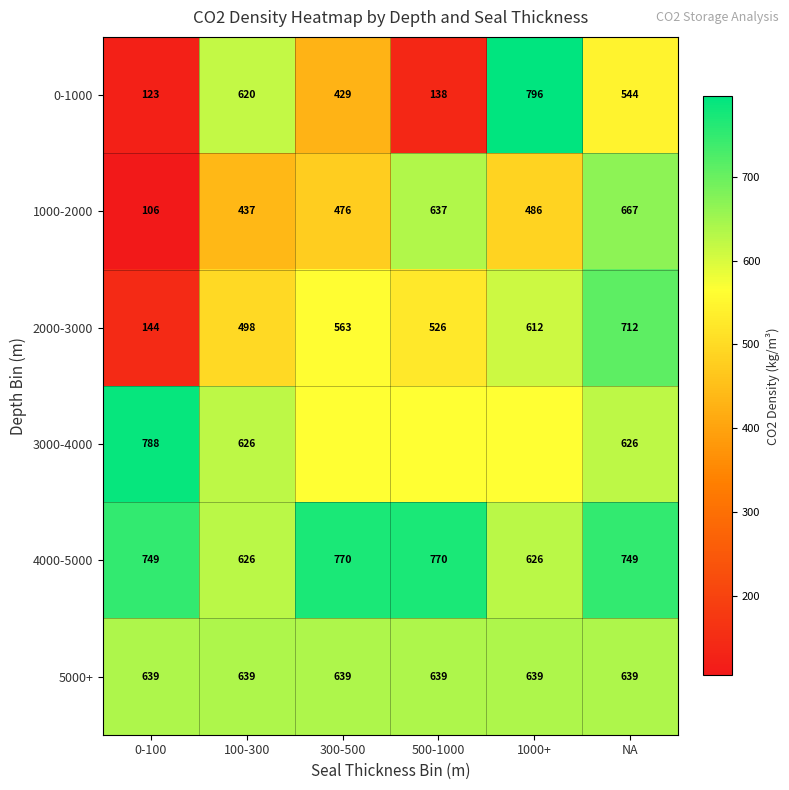

Is the value of 1000-2000 at 100-300 greater than the value of 2000-3000 at 1000+?

No